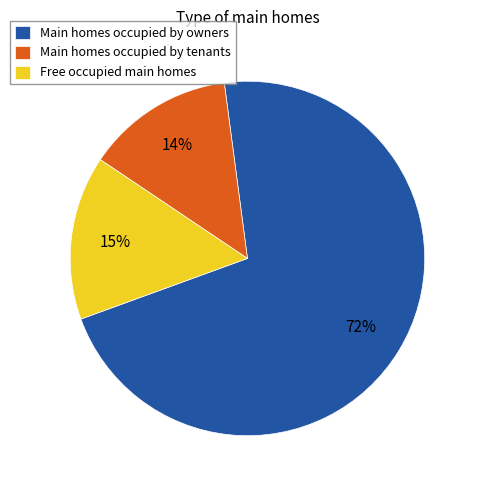

How many slices are in this pie chart?

3